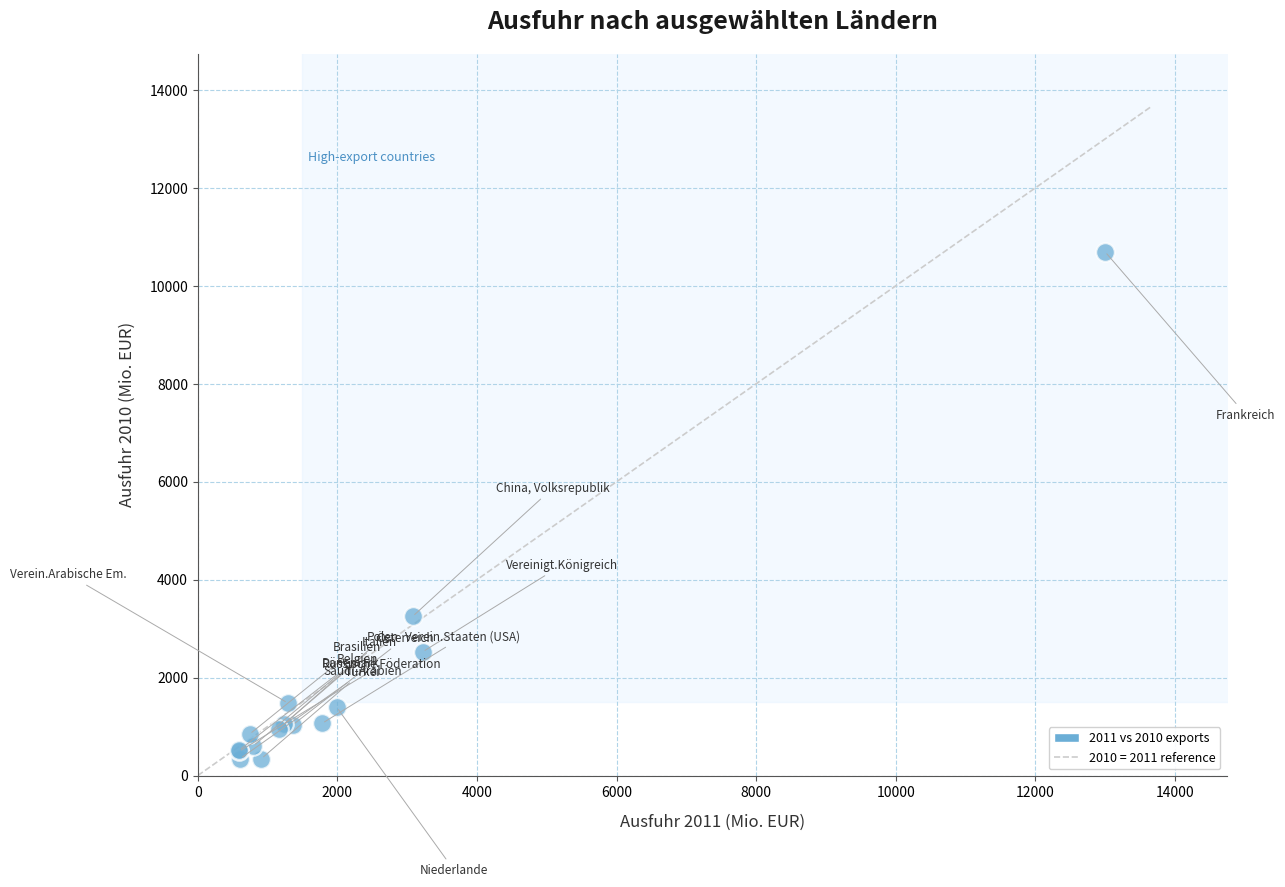

What Y value in the scatter plot is closest to 5520?

3248.7